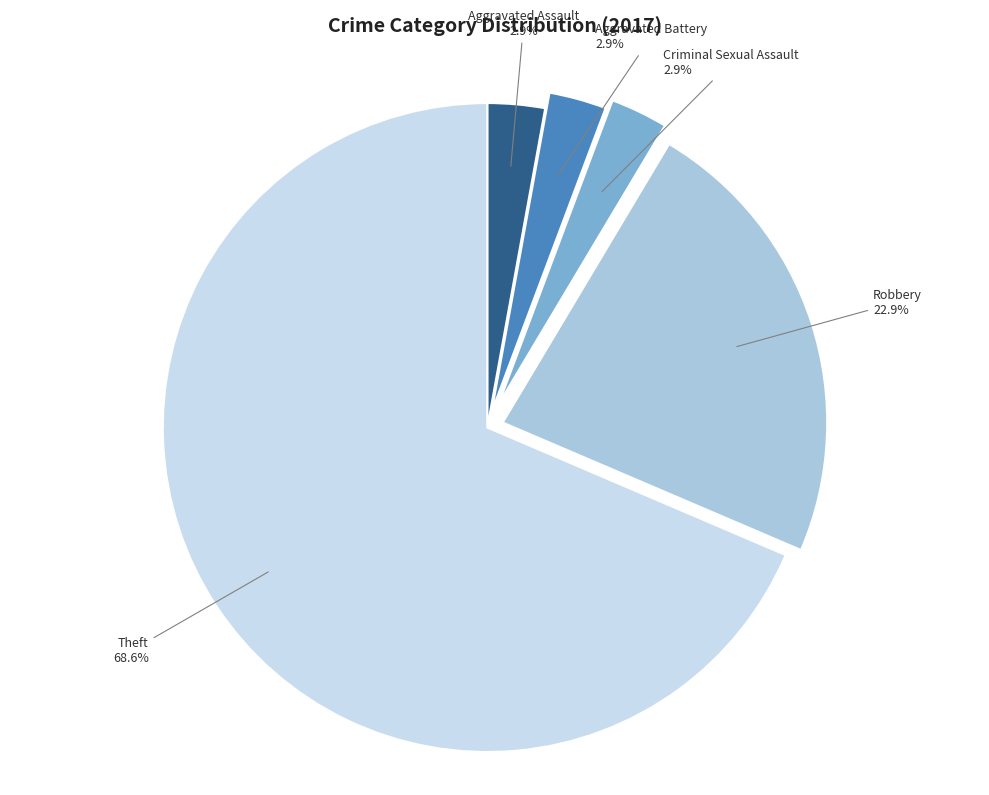

What portion of the pie excludes Aggravated Battery?

97.1%